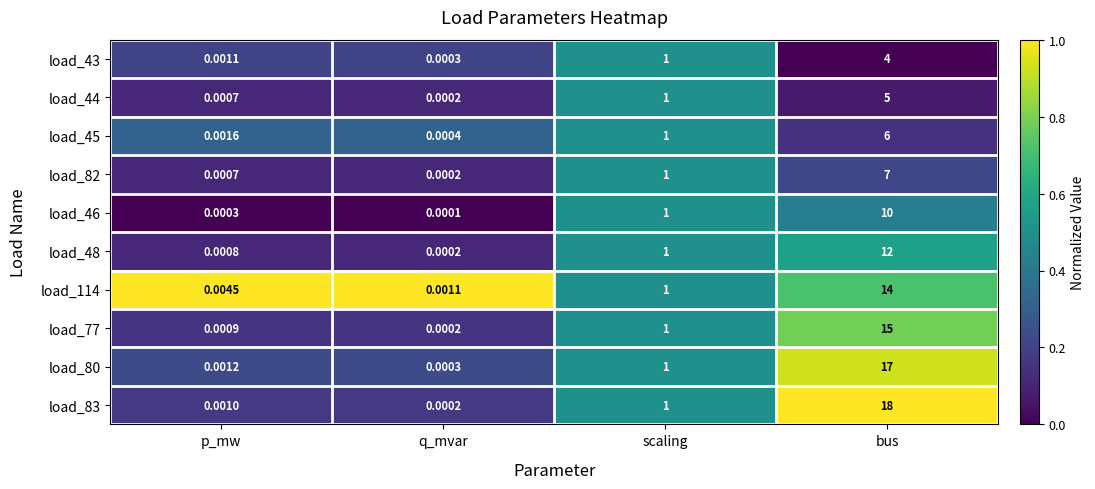

What is the maximum value shown in the chart?

18.0